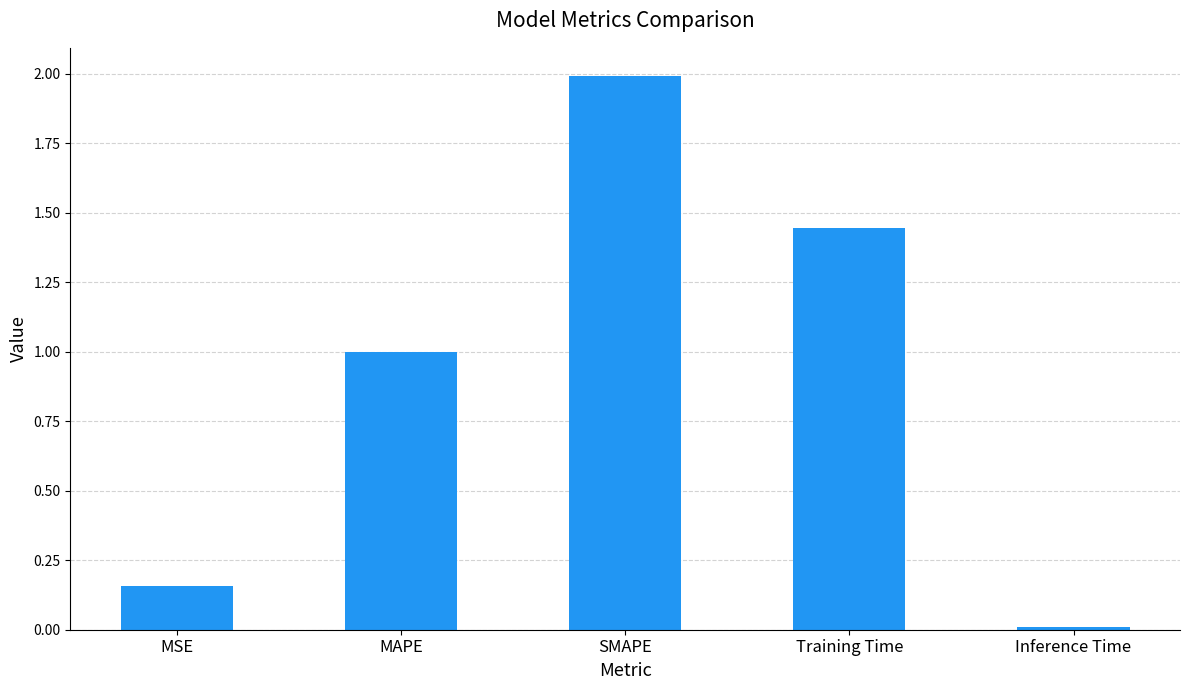

At which label is the value closest to 1?

MAPE